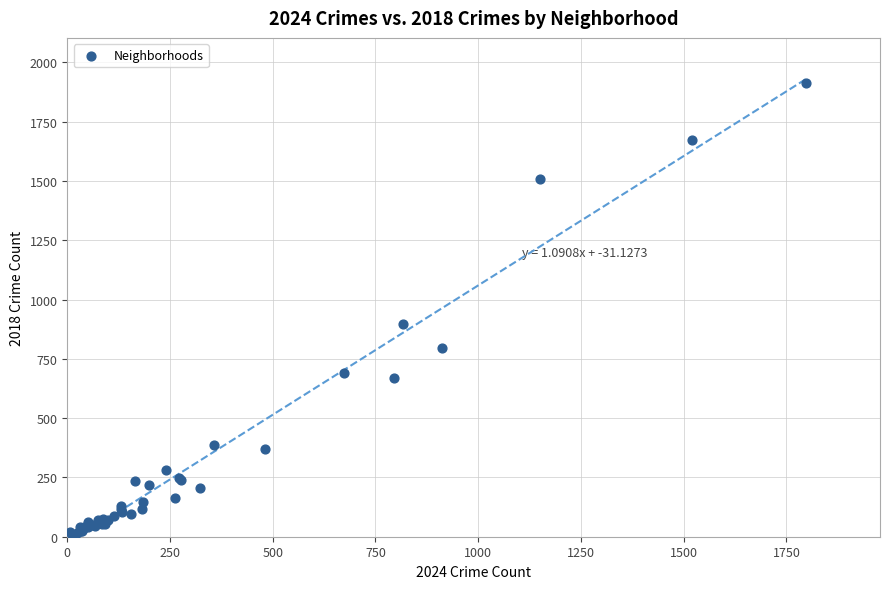

What Y value in the scatter plot is closest to 960?

898